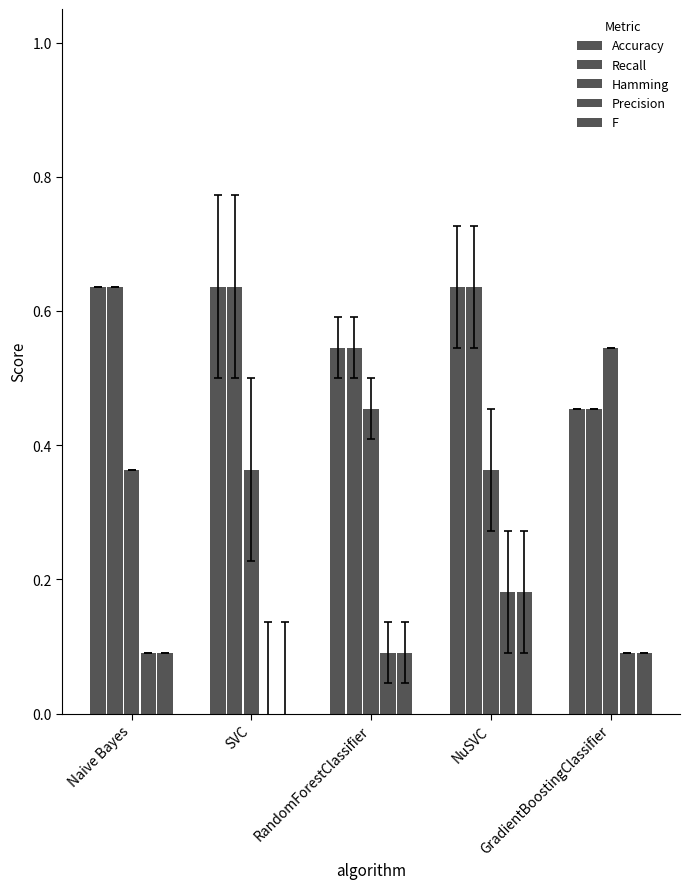

How many groups of bars are there?

5